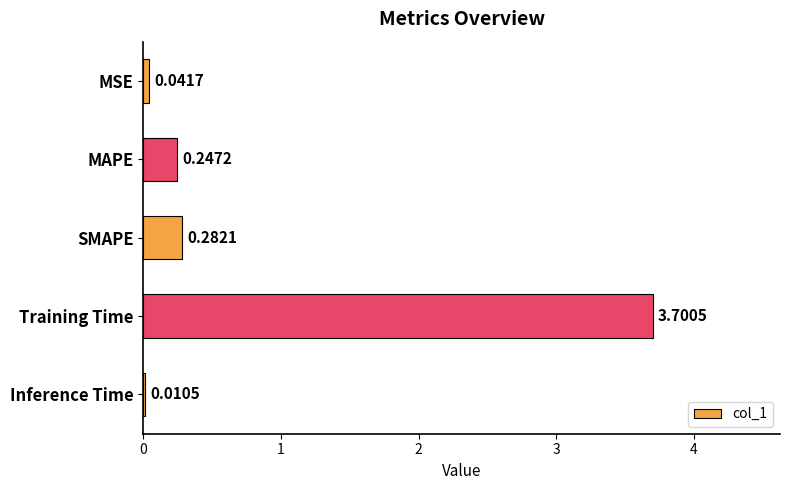

What is the maximum value shown in the chart?

3.7